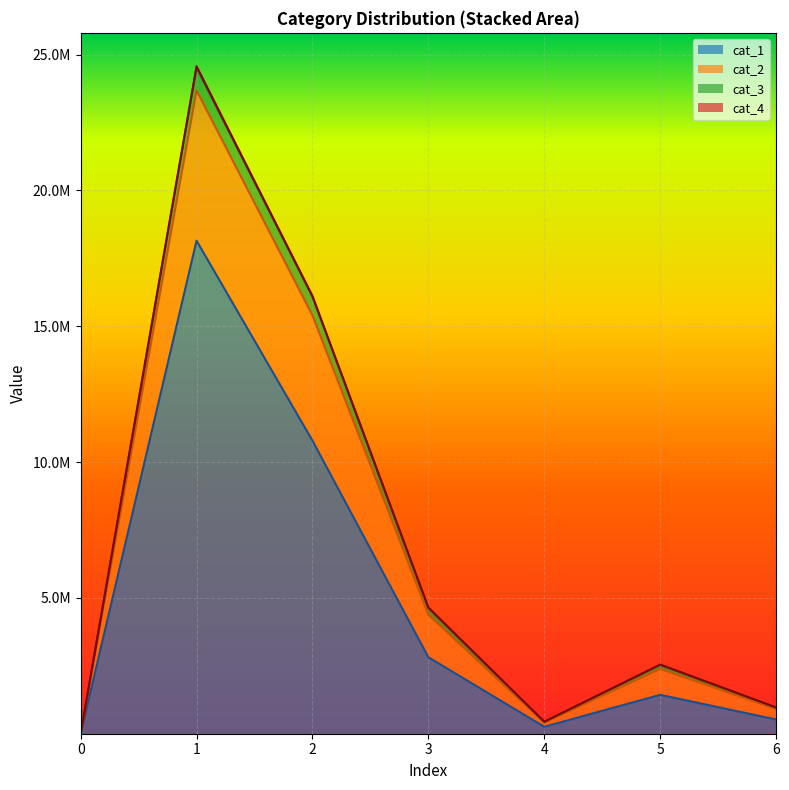

True or false: cat_3 and cat_4 cross at least once.

False